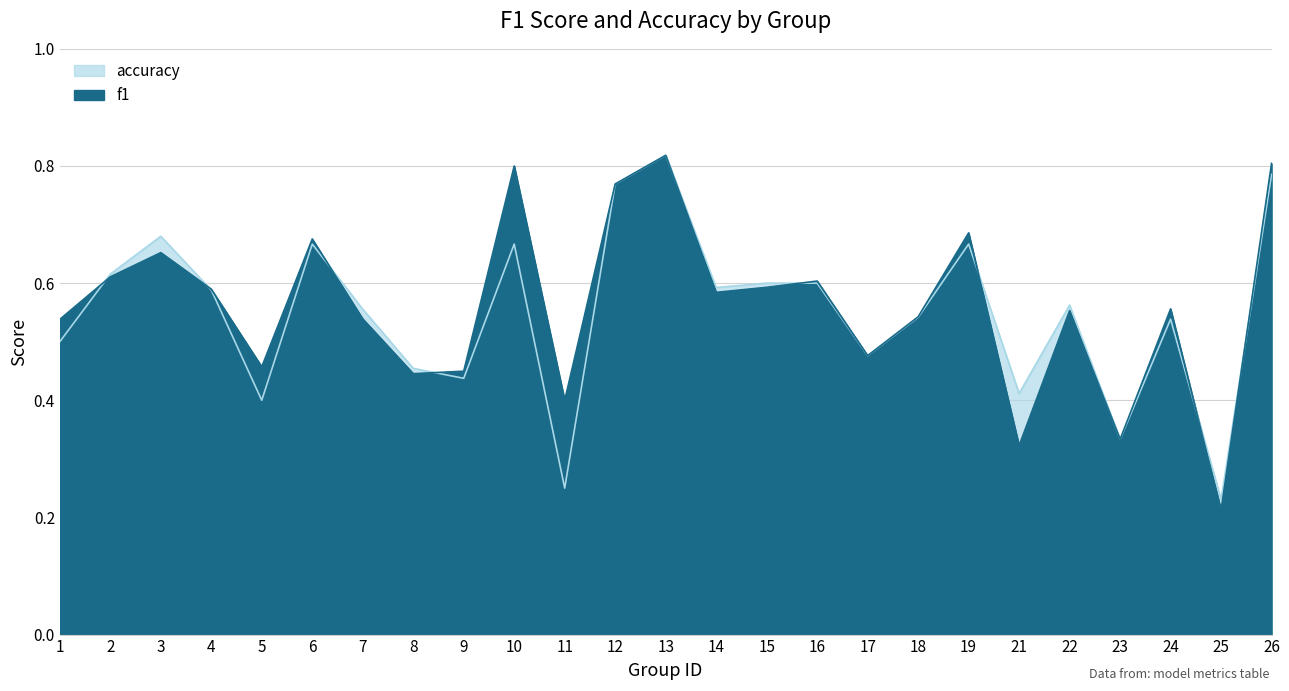

Is the value of accuracy at 4 greater than the value of f1 at 17?

Yes